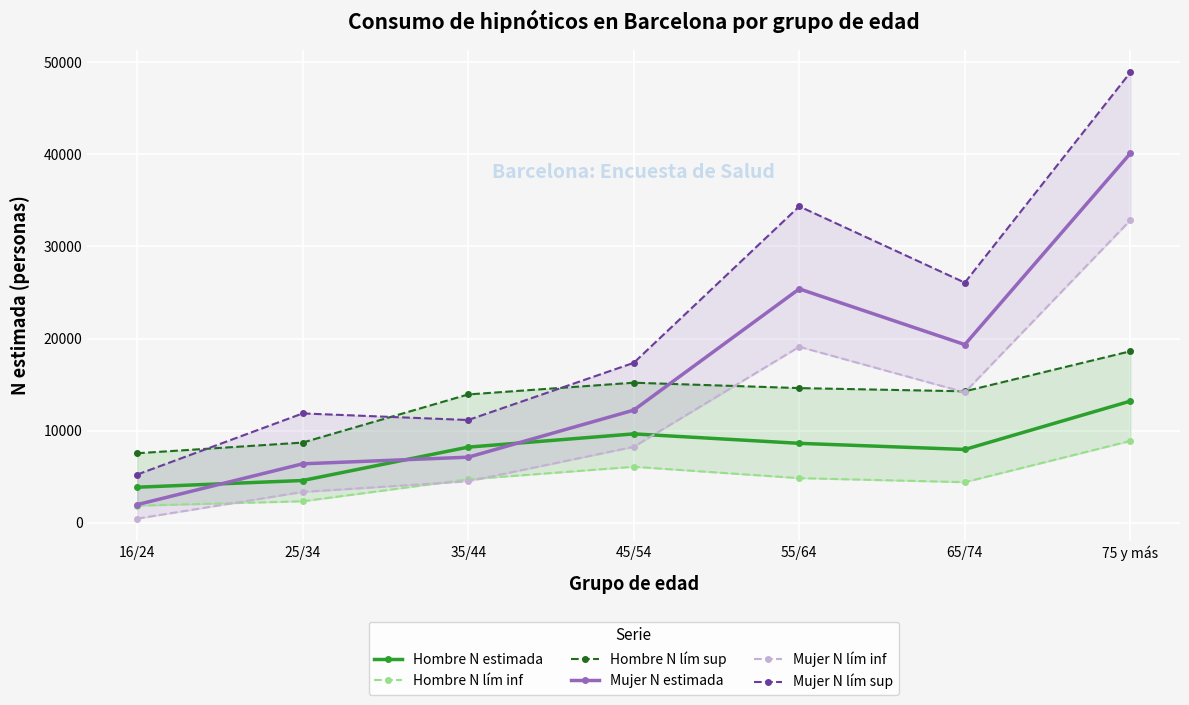

At which label does Mujer N estimada first exceed 12230?

55/64